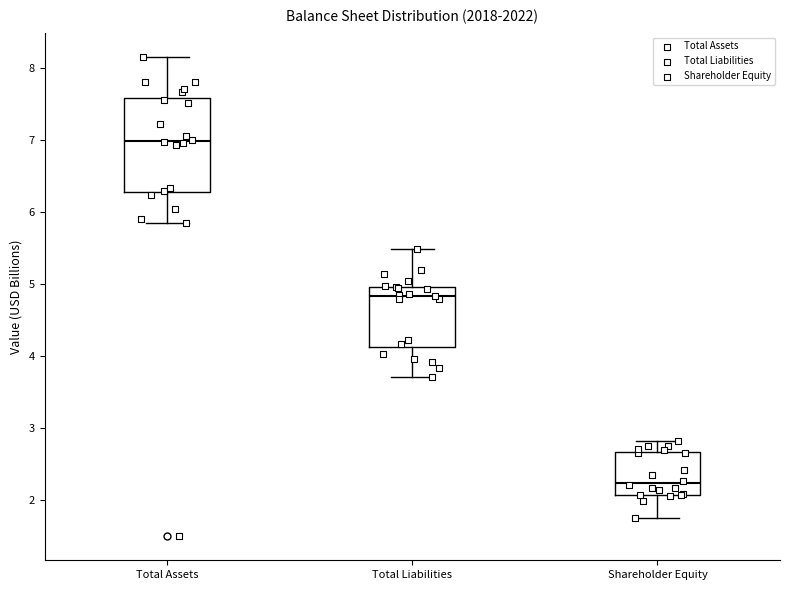

Reading left to right, read every box against the y-axis: the position of its median line, the range the box covers, and the ends of its whiskers. The values are not printed on the chart, so give them approximately, as read against the axis.

Total Assets: median 7.0, box 6.3 to 7.6, whiskers 5.9 to 8.2
Total Liabilities: median 4.8, box 4.1 to 5.0, whiskers 3.7 to 5.5
Shareholder Equity: median 2.2, box 2.1 to 2.7, whiskers 1.7 to 2.8